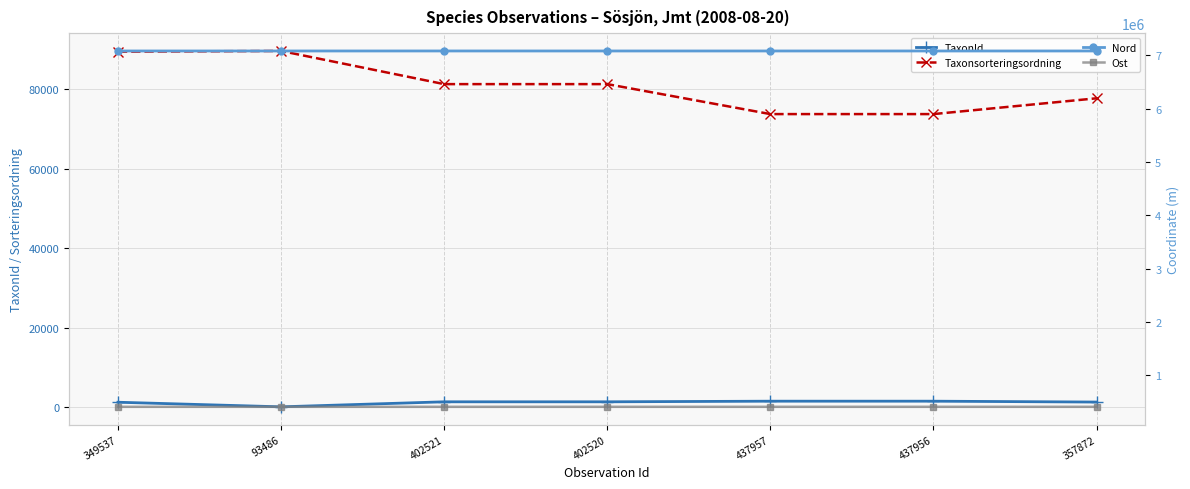

At which category is the sum across all series the highest?

349537